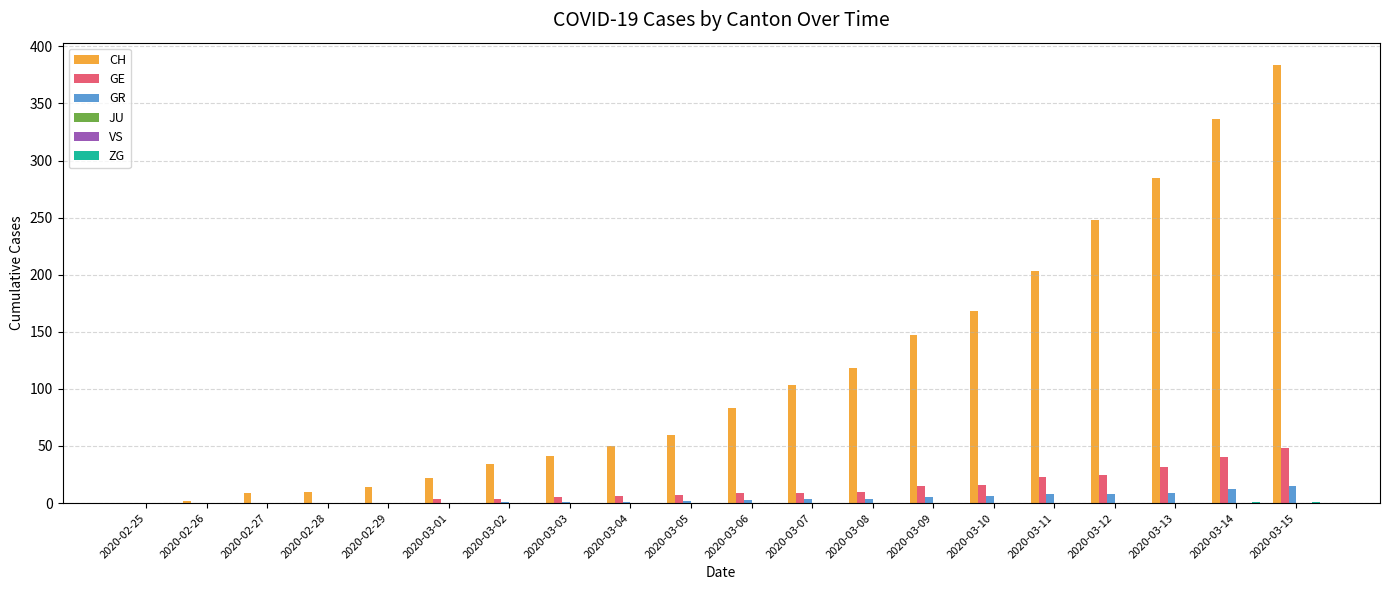

What position from the left is 2020-03-02?

7